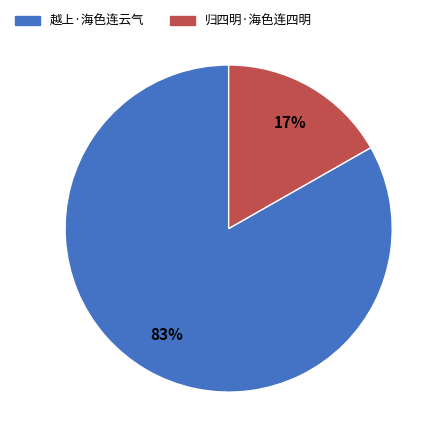

To the nearest percent, what percentage of the pie is 归四明·海色连四明?

17%